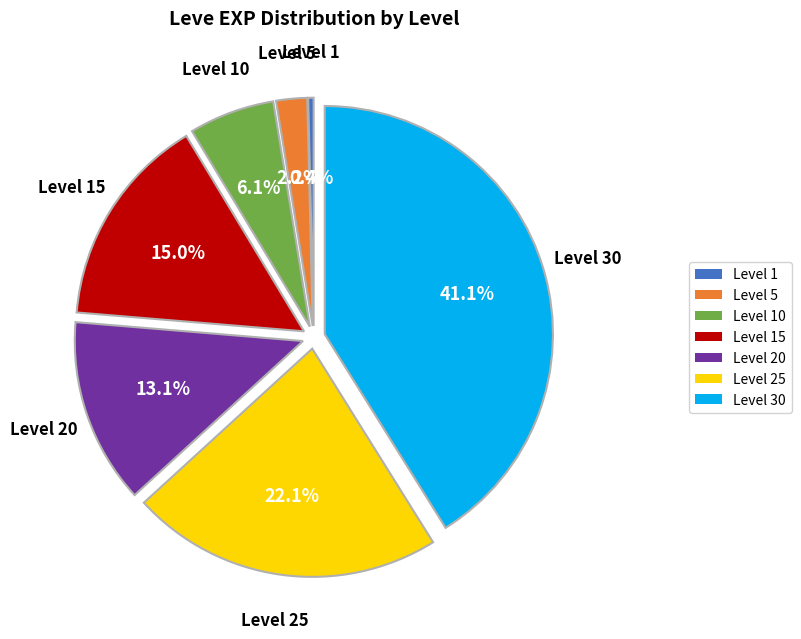

Between Level 30 and Level 1, which is larger?

Level 30